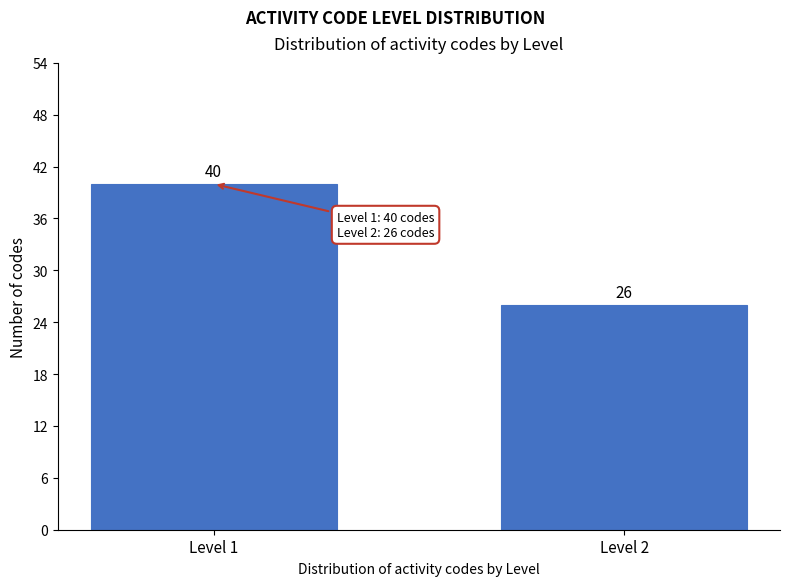

Reading right to left, extract all data points from this chart.

Level 2=26	Level 1=40